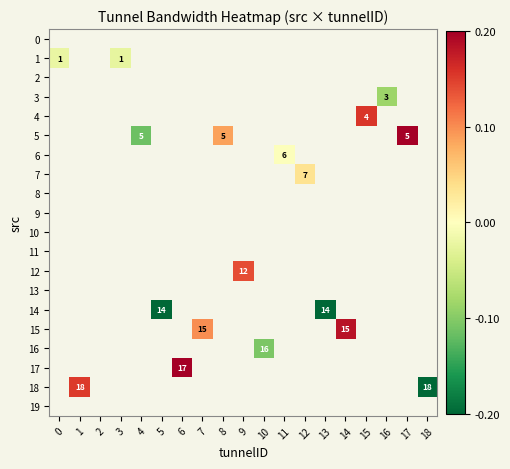

List the labels in order of 9 value, smallest first.

0, 1, 2, 3, 4, 5, 6, 7, 8, 9, 10, 11, 12, 13, 14, 15, 16, 17, 18